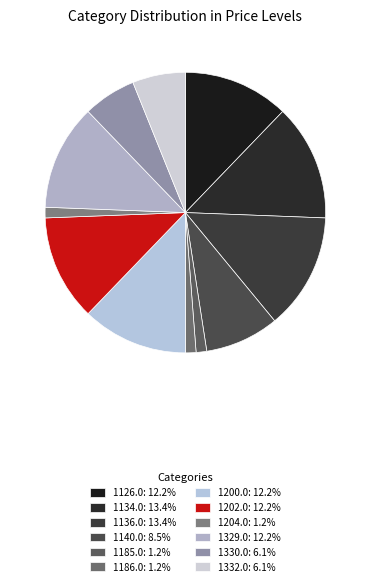

Which slice is the smallest?

1185.0